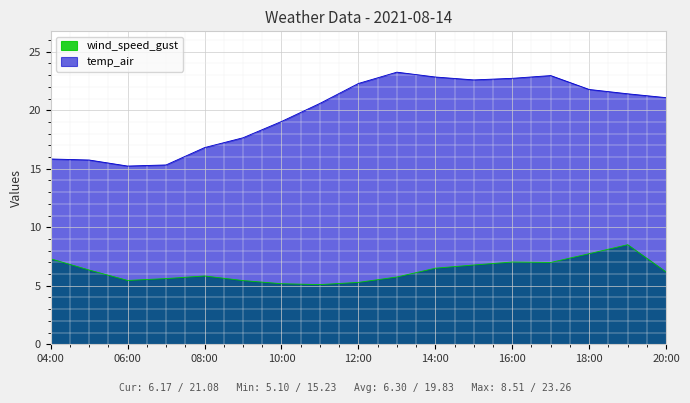

At which category does the chart reach its minimum across all series?

2021-08-14 11:00:00